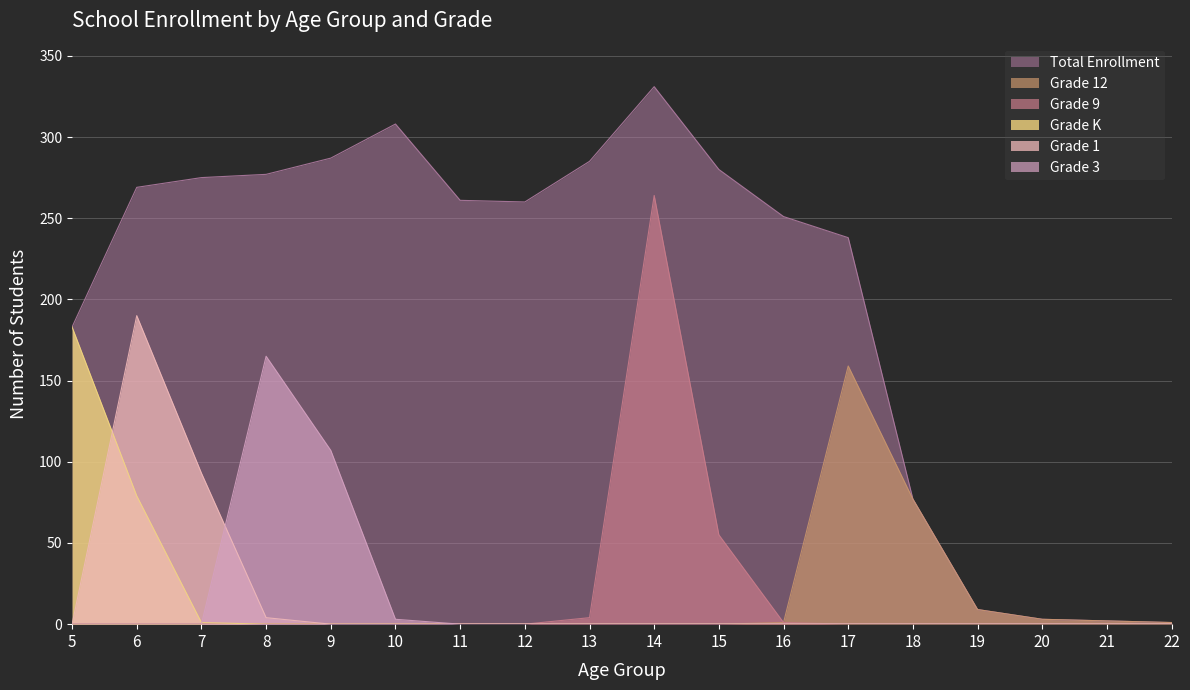

Which series has the widest spread of values?

Total Enrollment